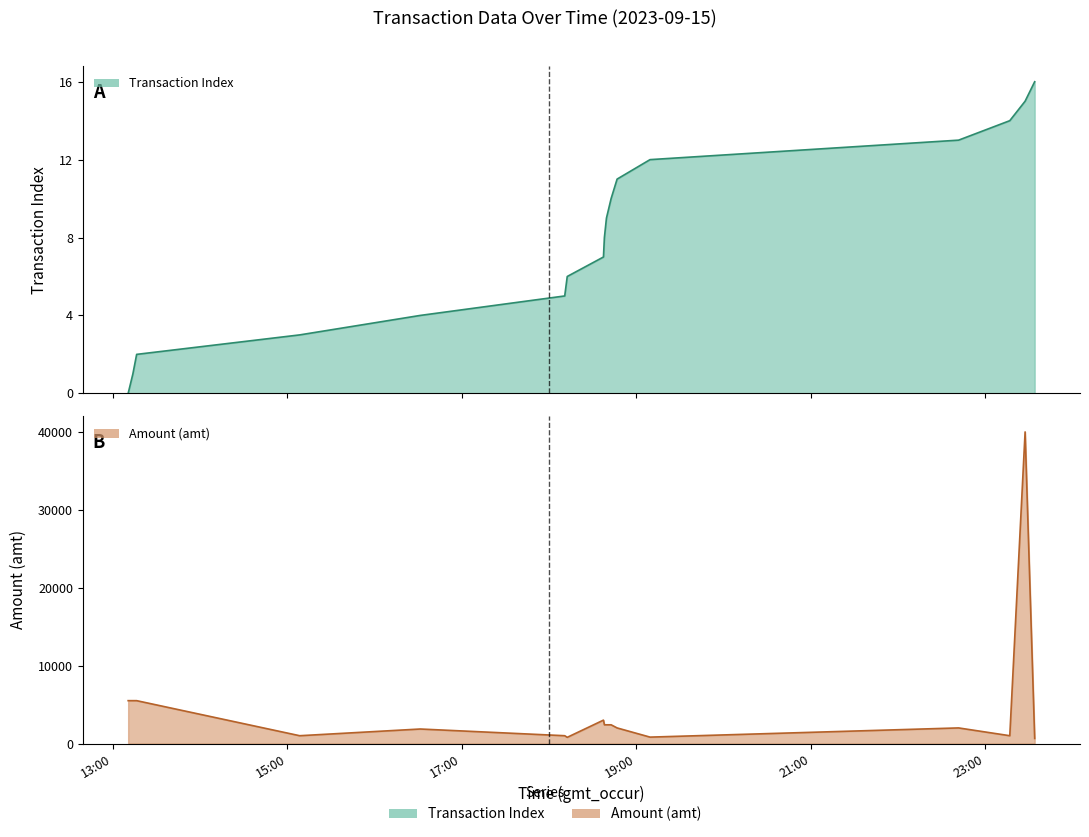

Between 2023-09-15 19:09:29 and 2023-09-15 16:31:28, which is larger?

2023-09-15 19:09:29